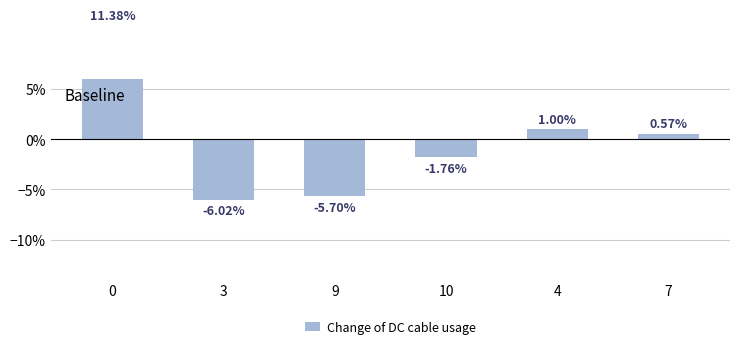

Rank the categories by value from lowest to highest.

3, 9, 10, 7, 4, 0